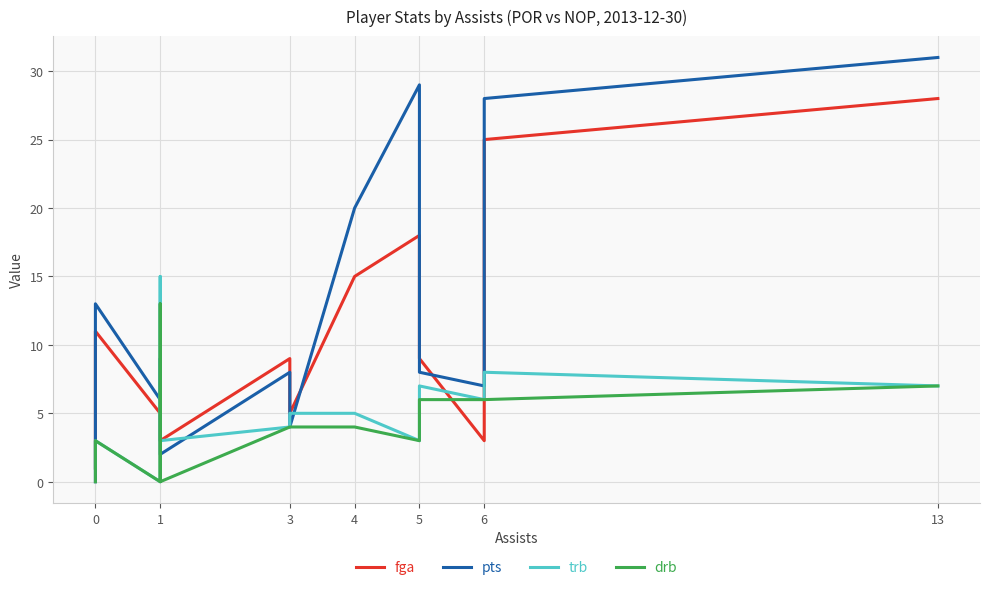

At which category does trb reach its first local peak?

1